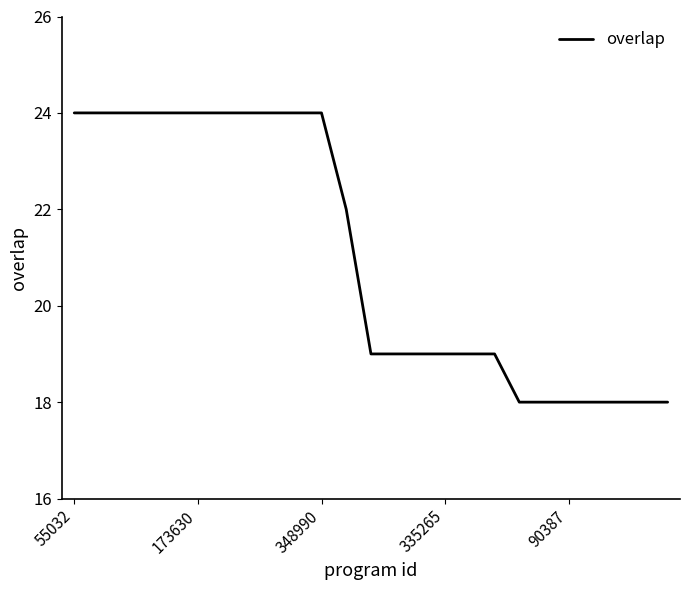

What is the smallest value displayed?

18